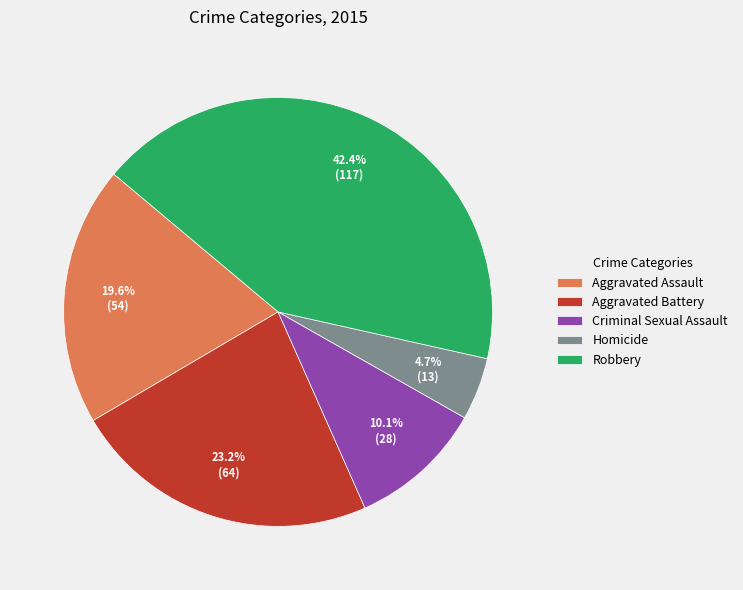

What is the ratio of the value at Aggravated Battery to the value at Aggravated Assault?

1.2